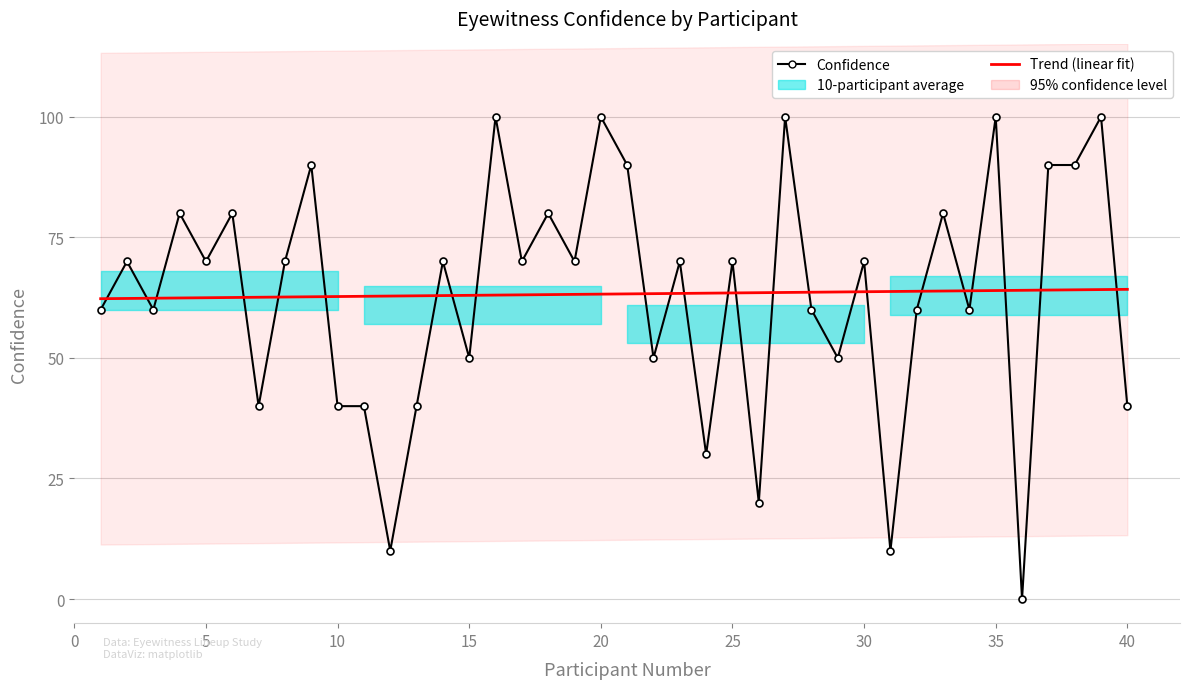

Where is Trend (linear fit) nearest to the value 63?

15